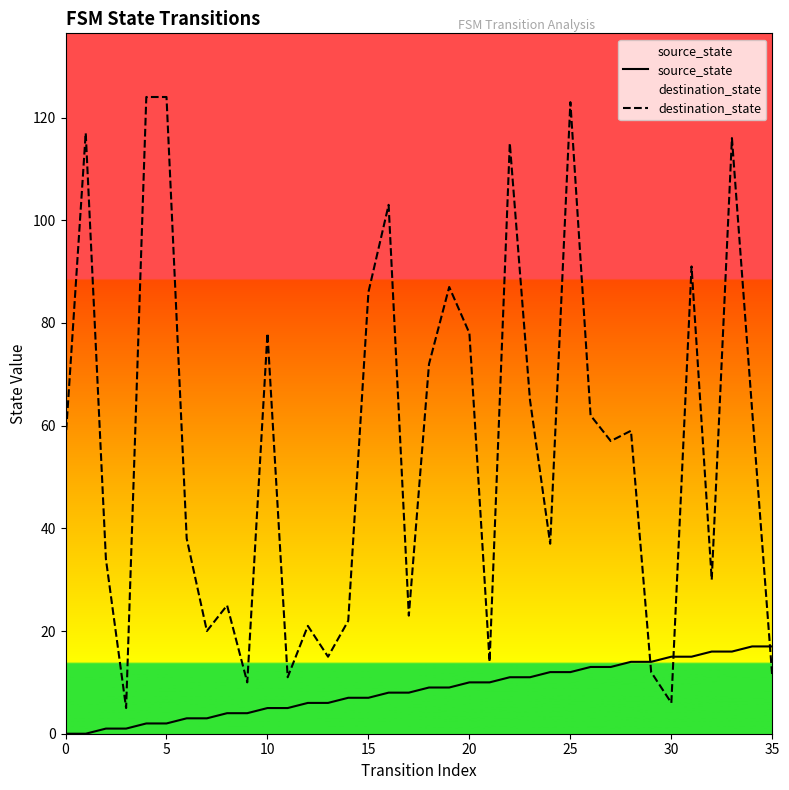

Reading right to left, extract all data points from this chart.

source_state: 17	17	16	16	15	15	14	14	13	13	12	12	11	11	10	10	9	9	8	8	7	7	6	6	5	5	4	4	3	3	2	2	1	1	0	0
destination_state: 11	63	116	30	91	6	12	59	57	62	123	37	65	115	14	78	87	72	23	103	86	22	15	21	11	78	10	25	20	38	124	124	5	34	117	57